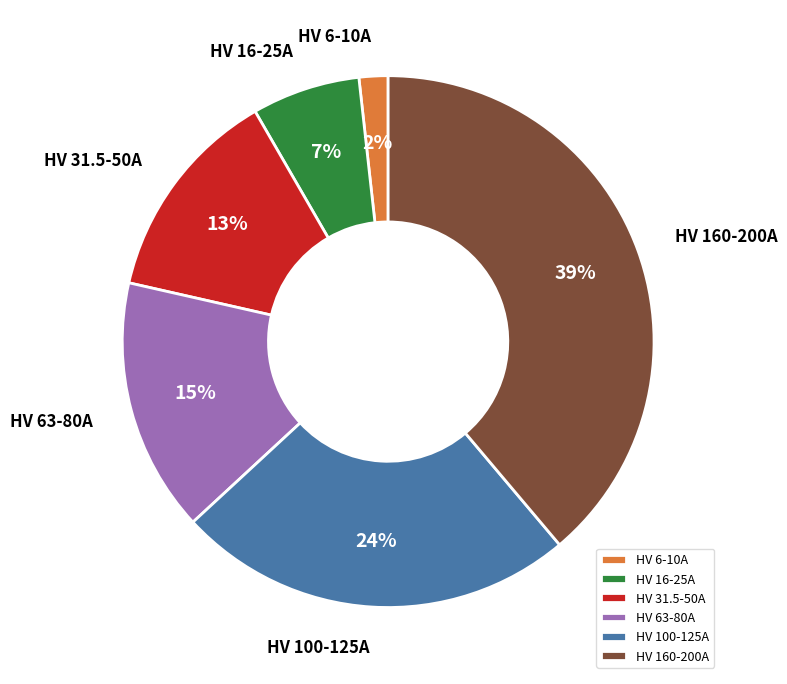

To the nearest percent, what portion does HV 63-80A represent?

15%